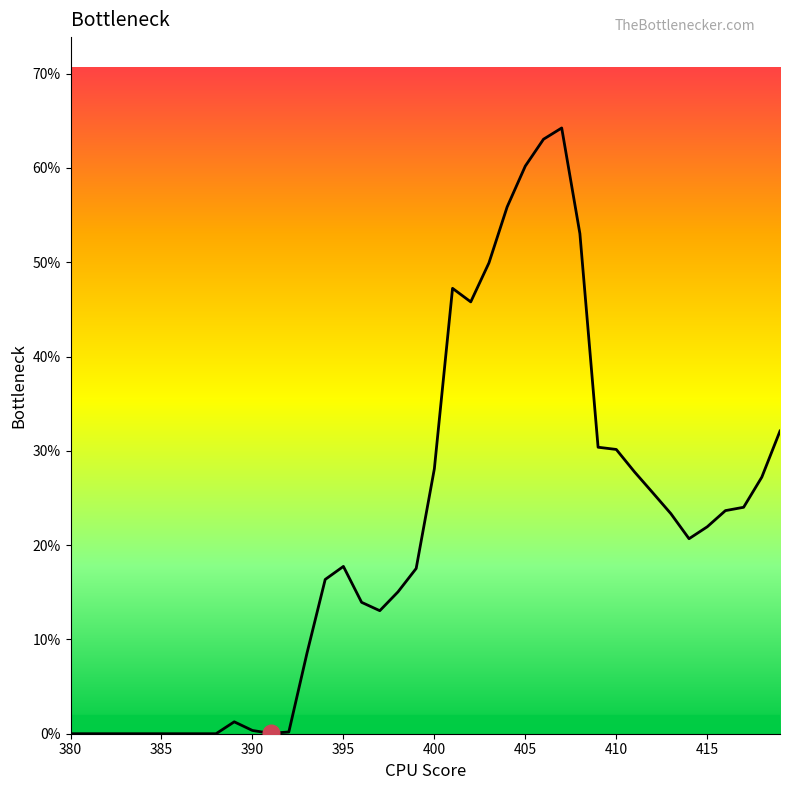

What is the greatest value displayed?

64.2